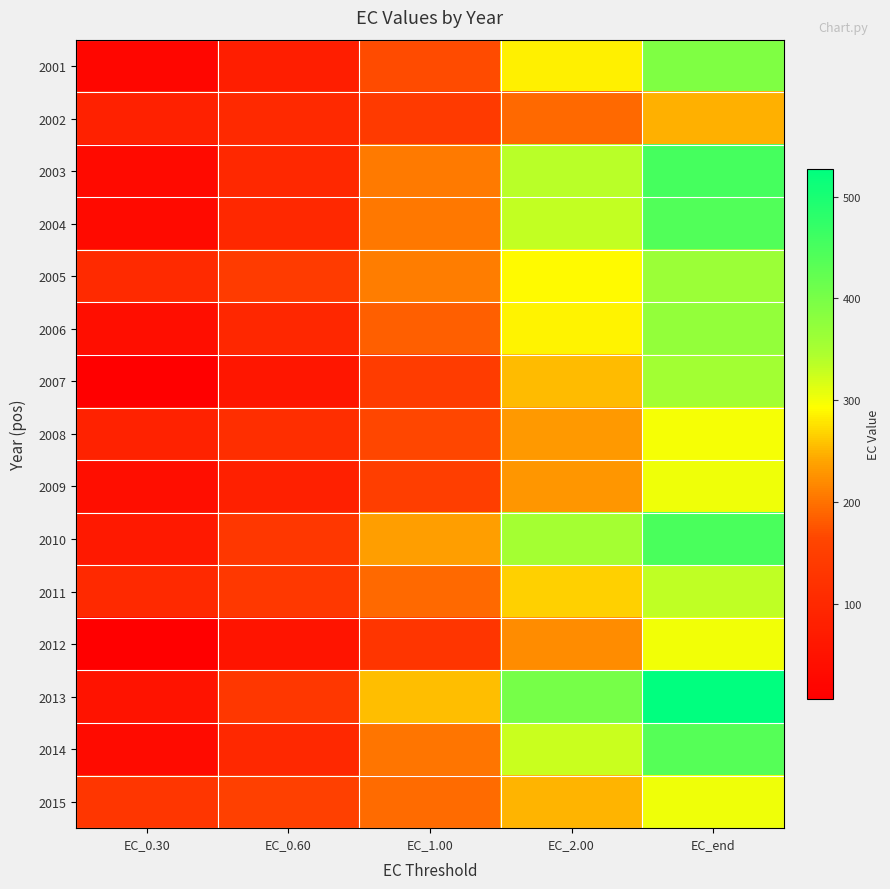

At which category does the chart reach its minimum across all series?

EC_0.30